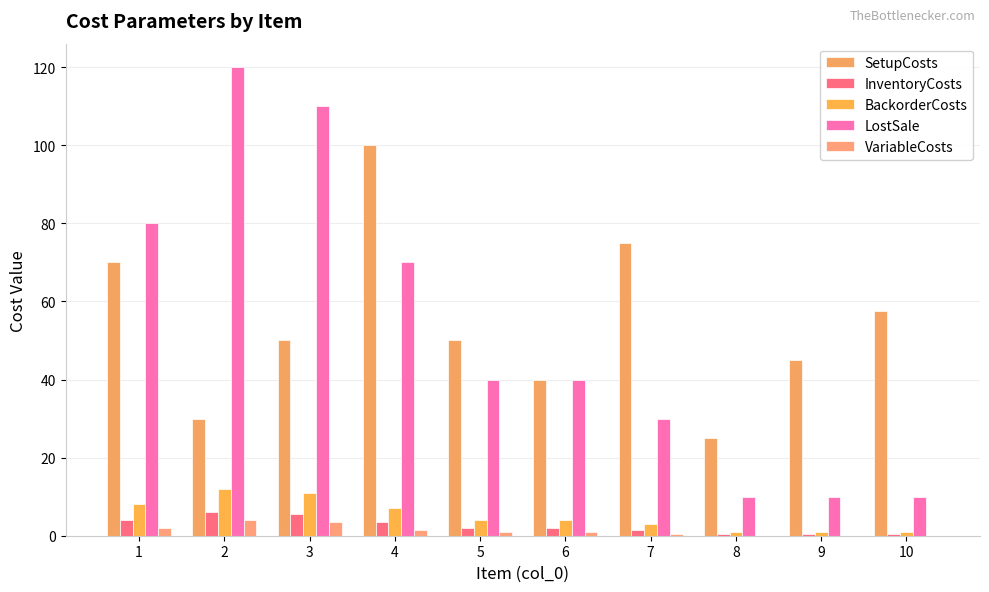

Is it true that VariableCosts equals 0.0 at 9?

True